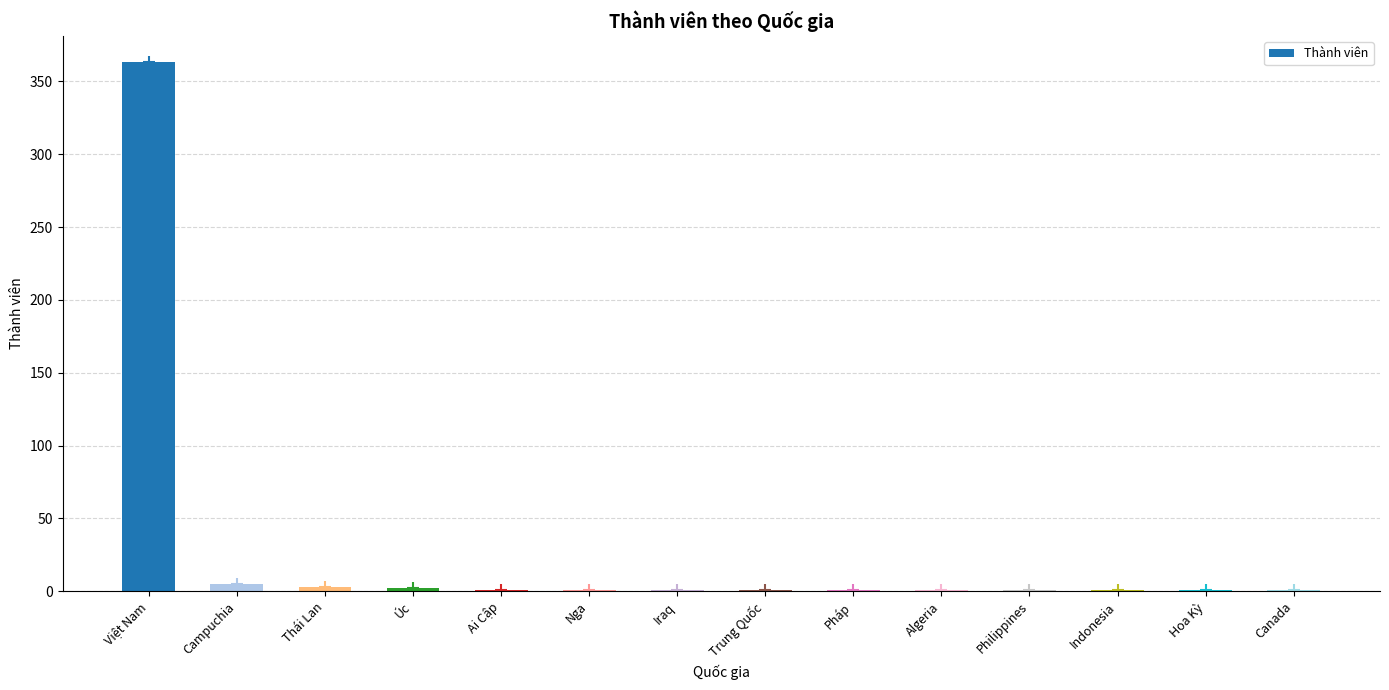

What is the difference between the maximum and minimum values?

362